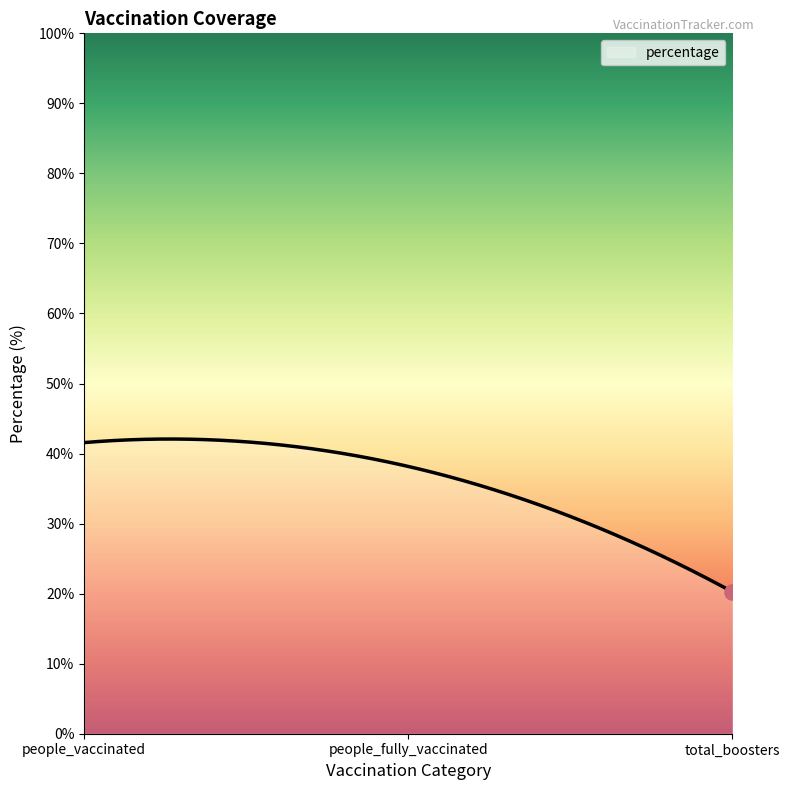

What is the smallest value displayed?

20.3